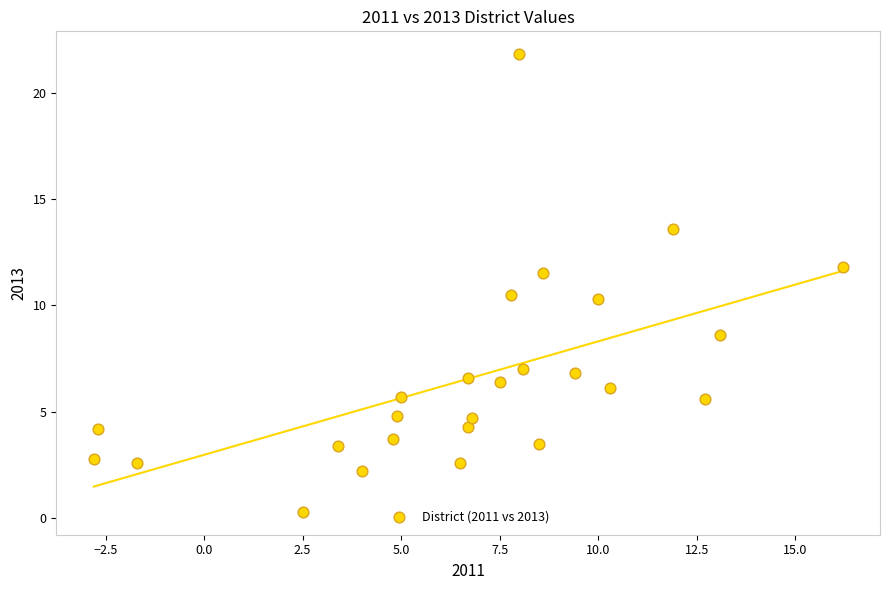

What is the range of Y values (max minus min)?

21.5